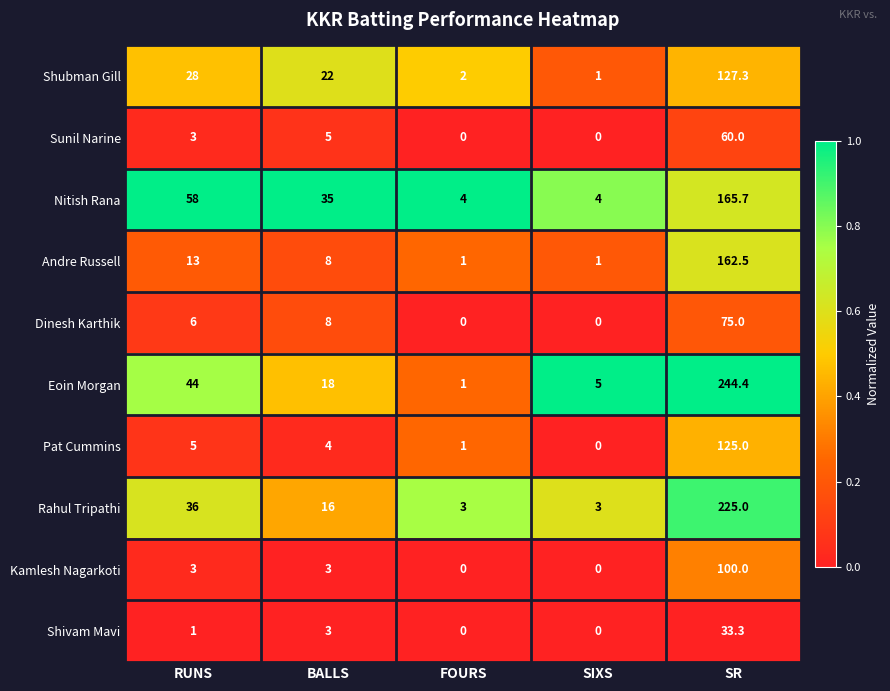

What is the lowest value of the Rahul Tripathi series?

3.0